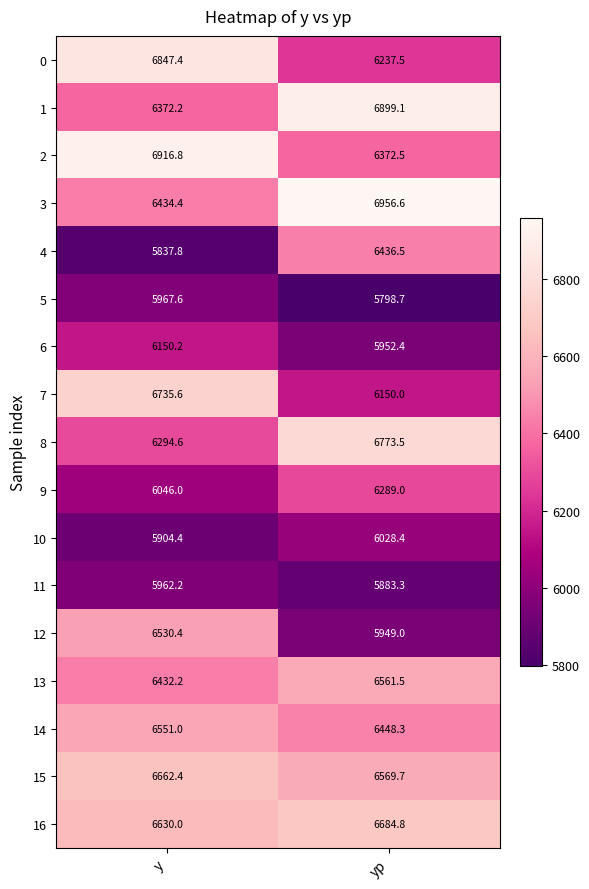

What is the difference between the maximum and minimum values in the 5 series?

168.9